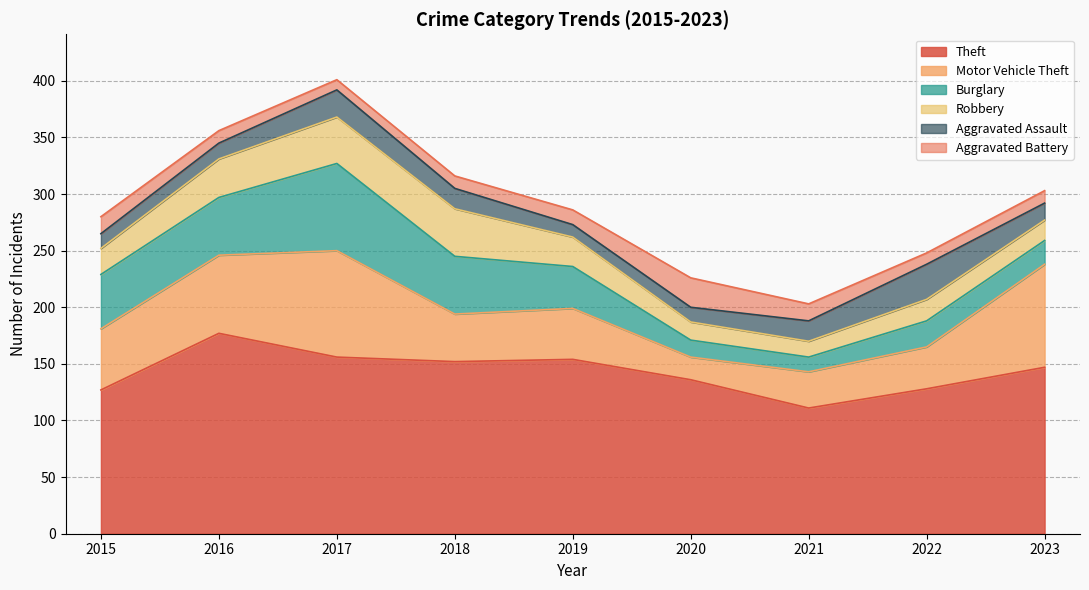

What is the difference between the Motor Vehicle Theft values at 2021 and 2016?

37